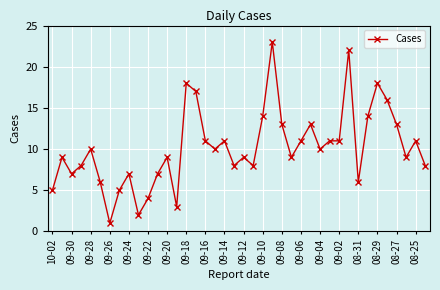

What is the greatest value displayed?

23